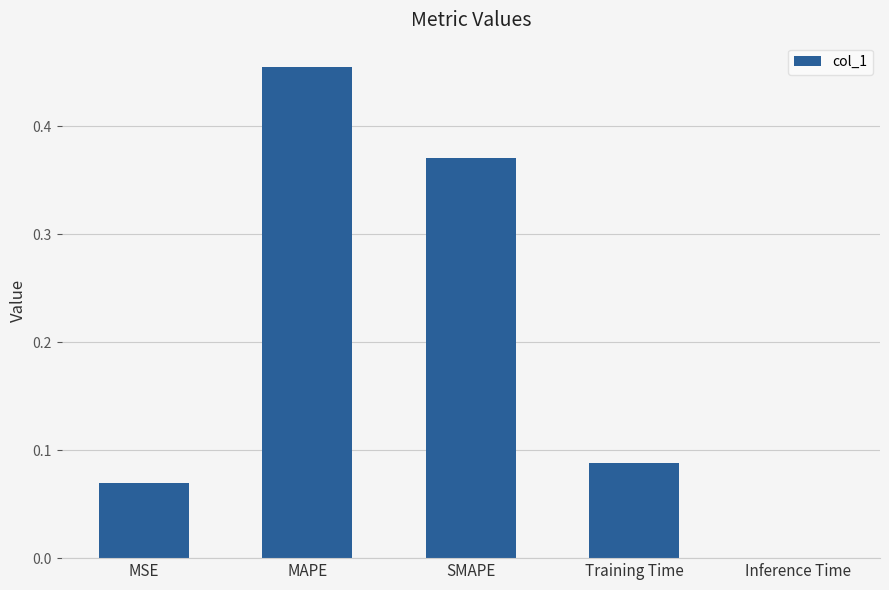

What is the change in value from MAPE to Training Time?

-0.4